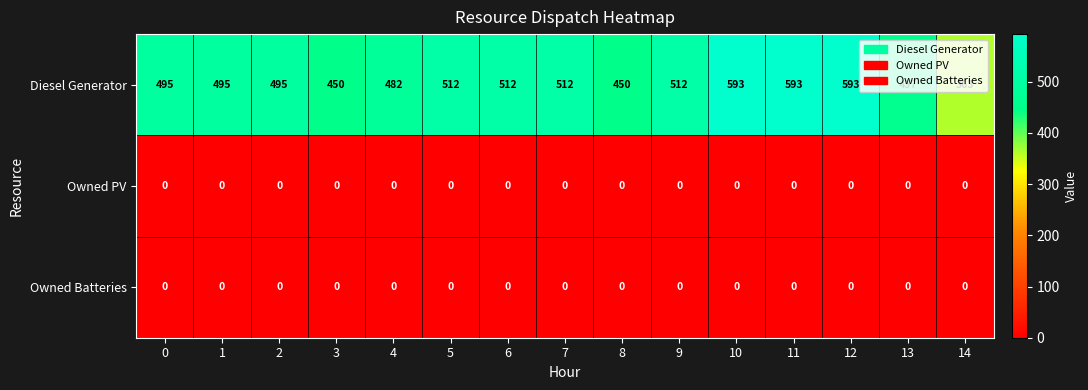

Is it true that Owned Batteries equals 0 at 1?

True